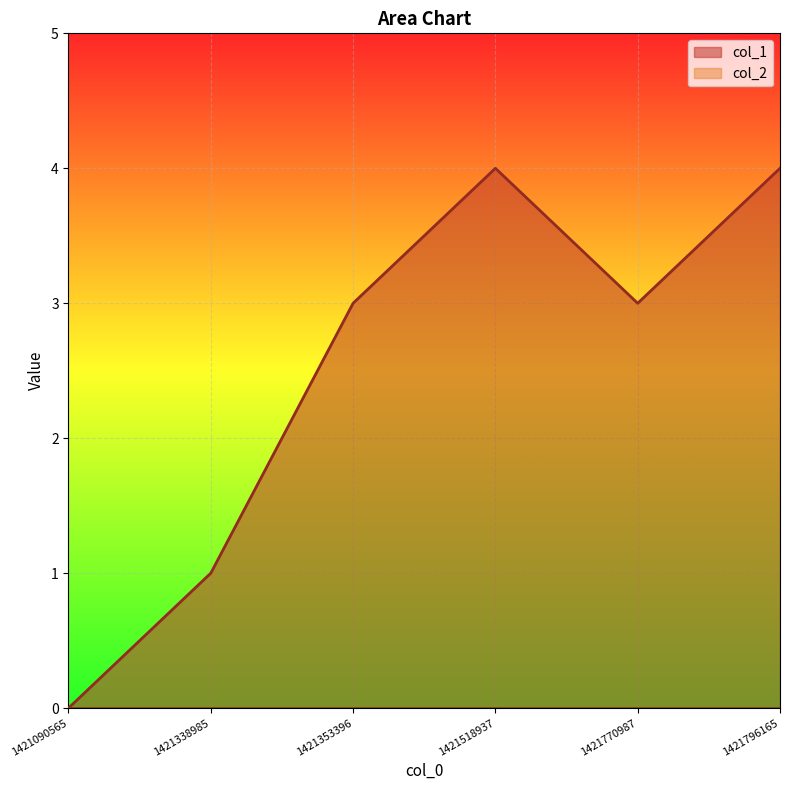

How many interior local peaks (higher than both neighbors) does the data have?

1